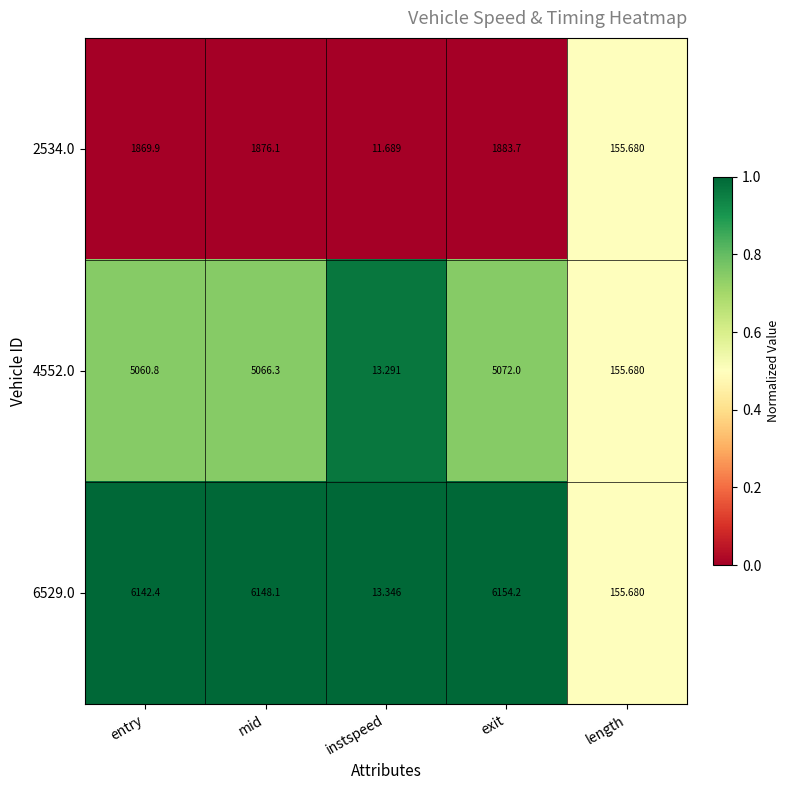

At which label is 4552.0 closest to 2542?

length